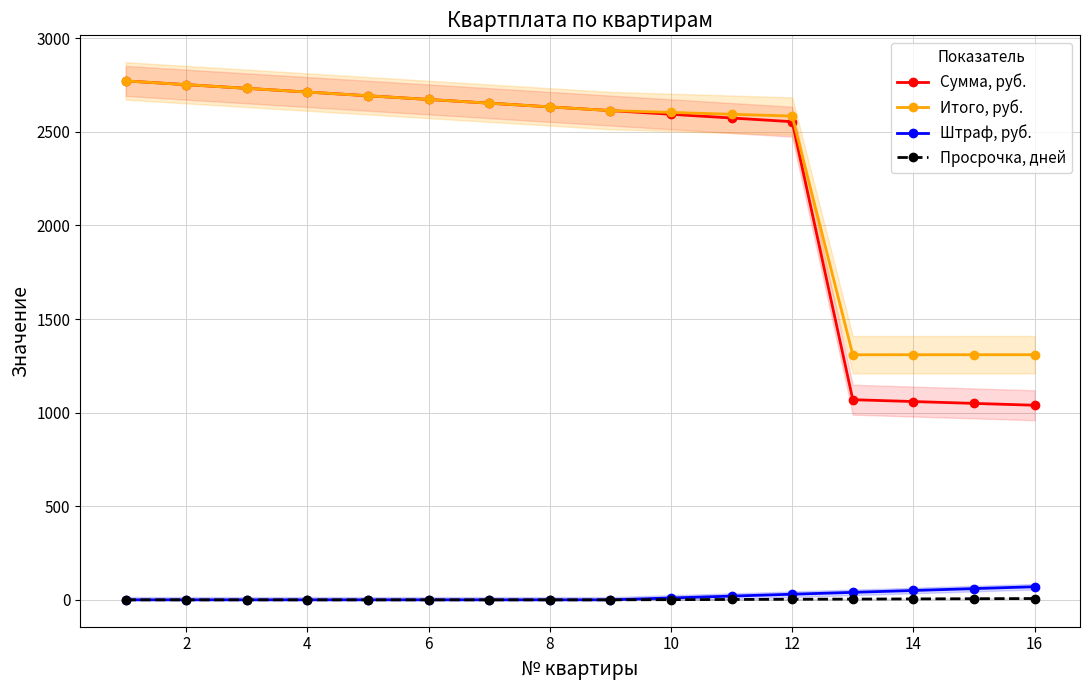

True or false: Просрочка, дней has a value of 0.0 at 2.

True